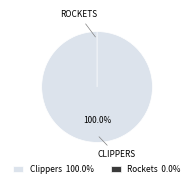

Rank the categories by value from highest to lowest.

Clippers, Rockets